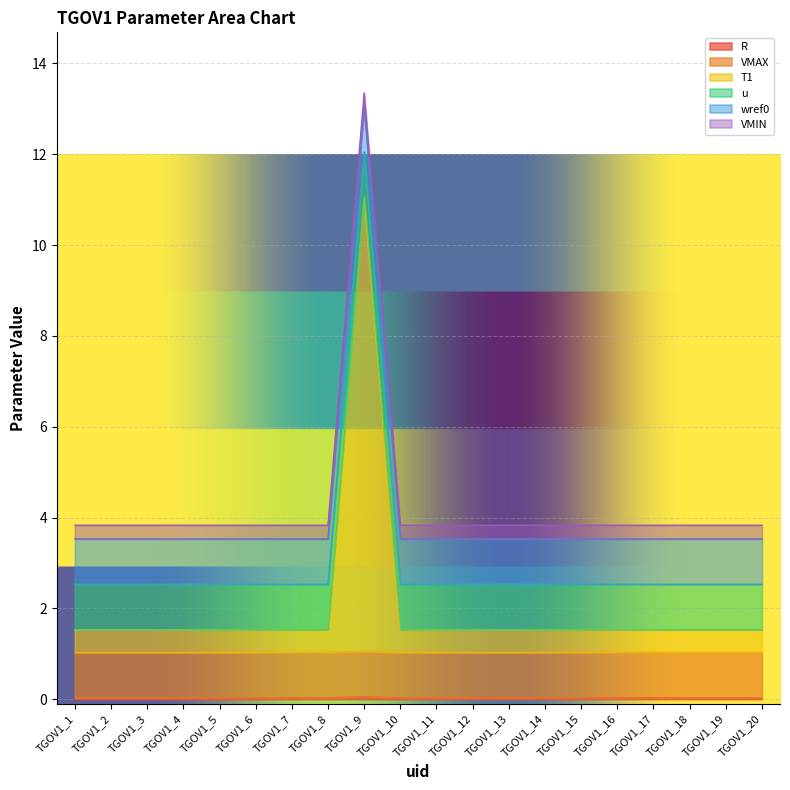

True or false: VMIN and u intersect in this chart.

False